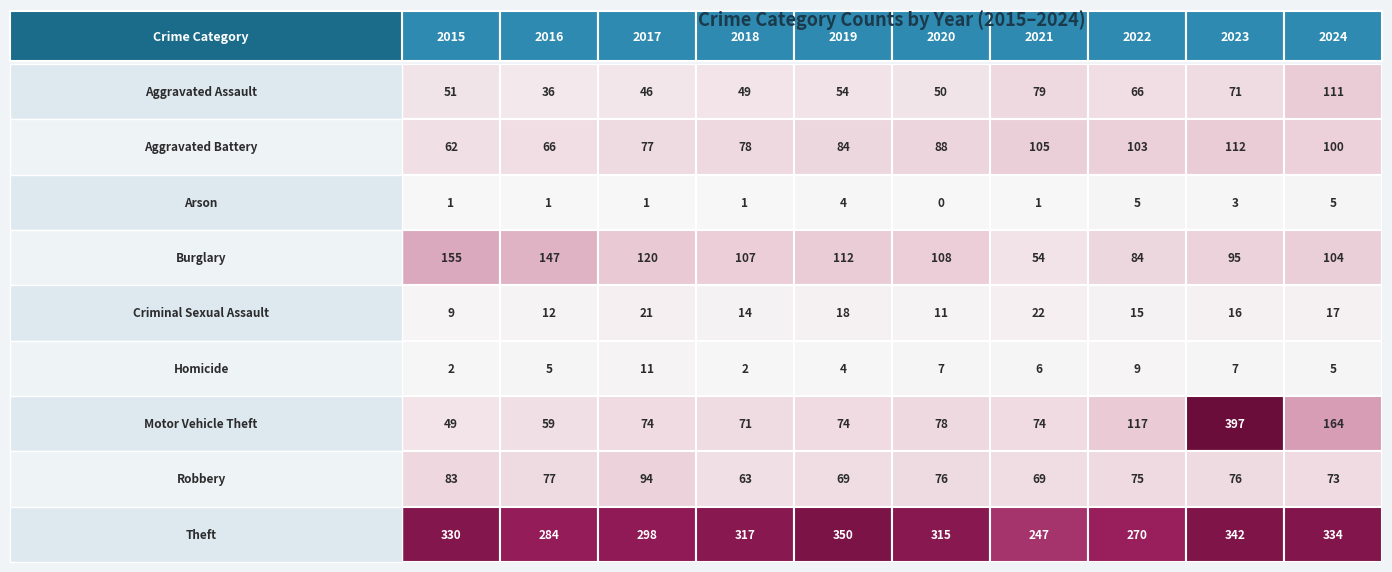

At 2020, list the series in order from largest to smallest.

Theft, Burglary, Aggravated Battery, Motor Vehicle Theft, Robbery, Aggravated Assault, Criminal Sexual Assault, Homicide, Arson